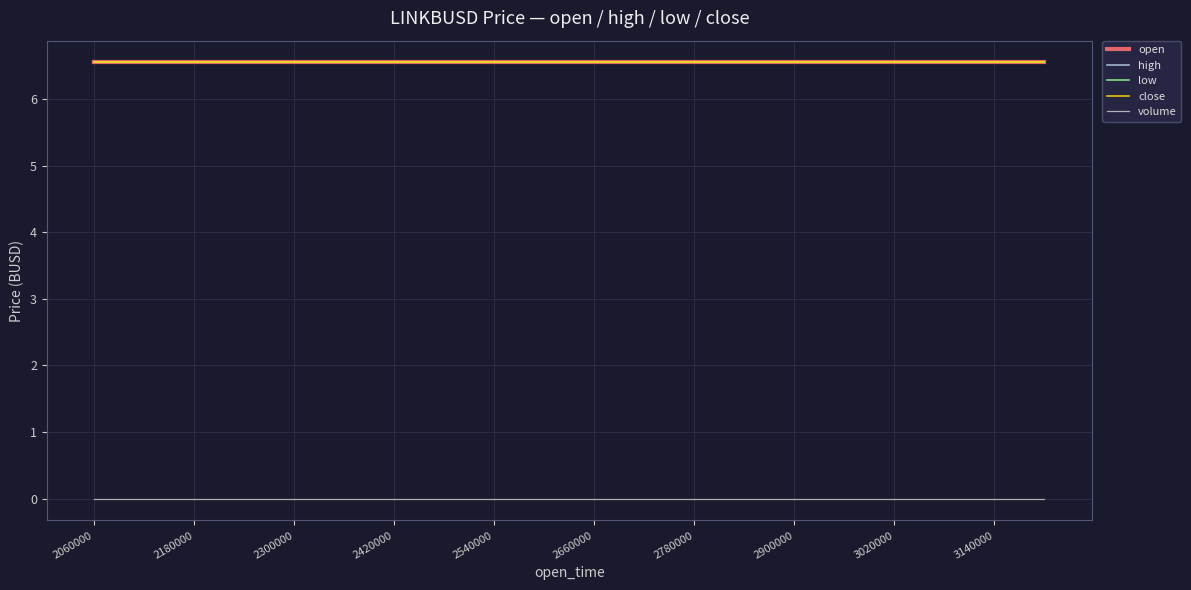

What is the minimum value for low?

6.5